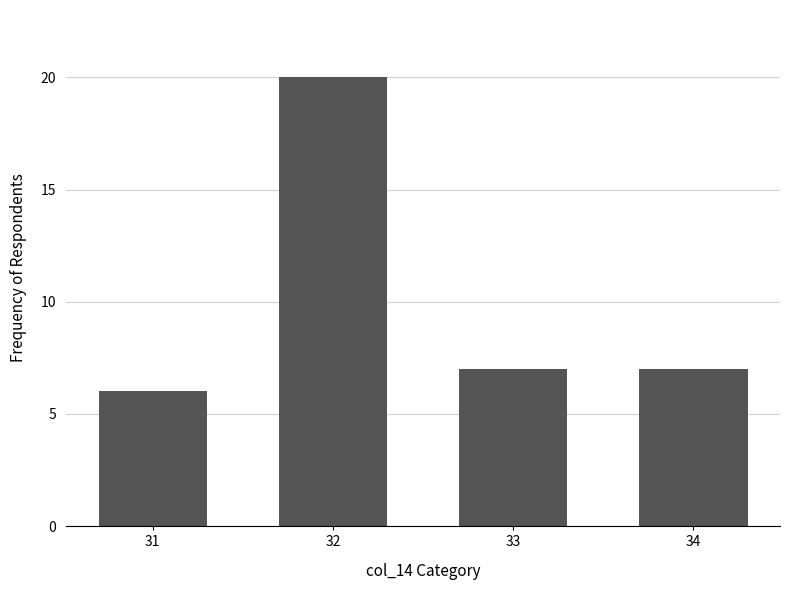

What is the approximate value at 32, to the nearest 5?

20